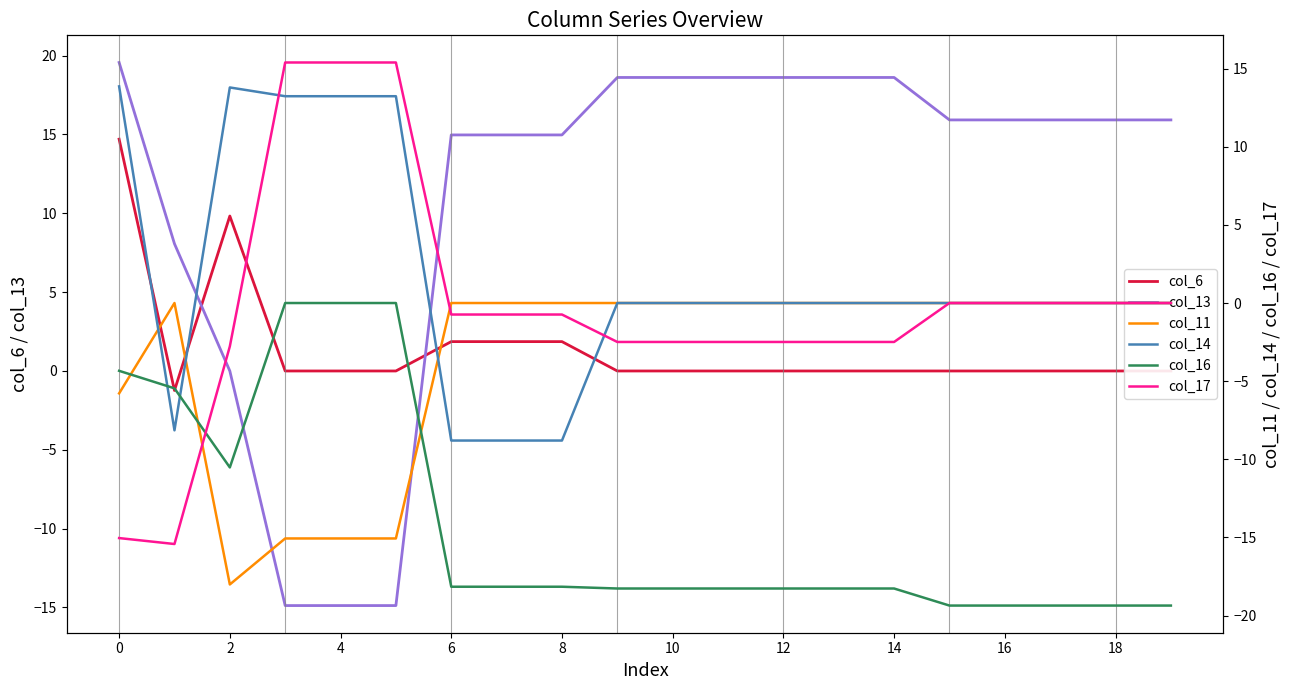

Count the number of categories in the chart.

20